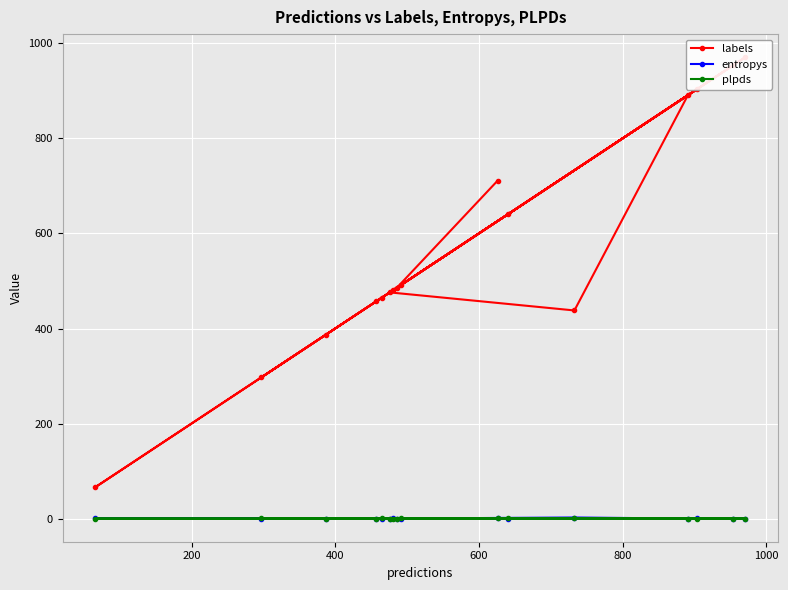

How many intersections are there between entropys and plpds?

10